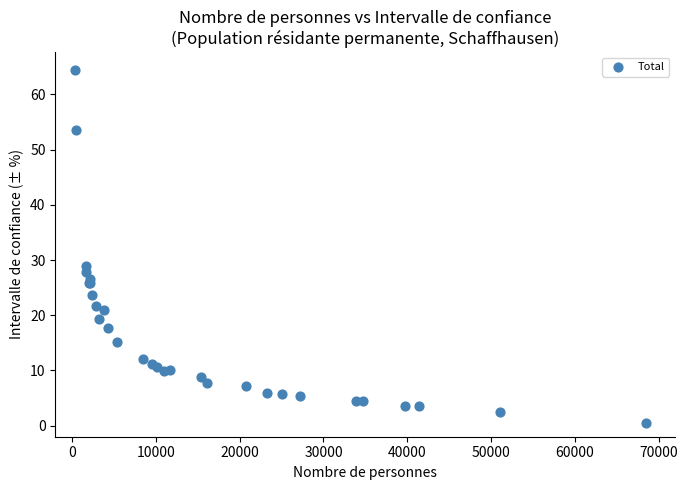

What Y value in the scatter plot is closest to 32?

28.9